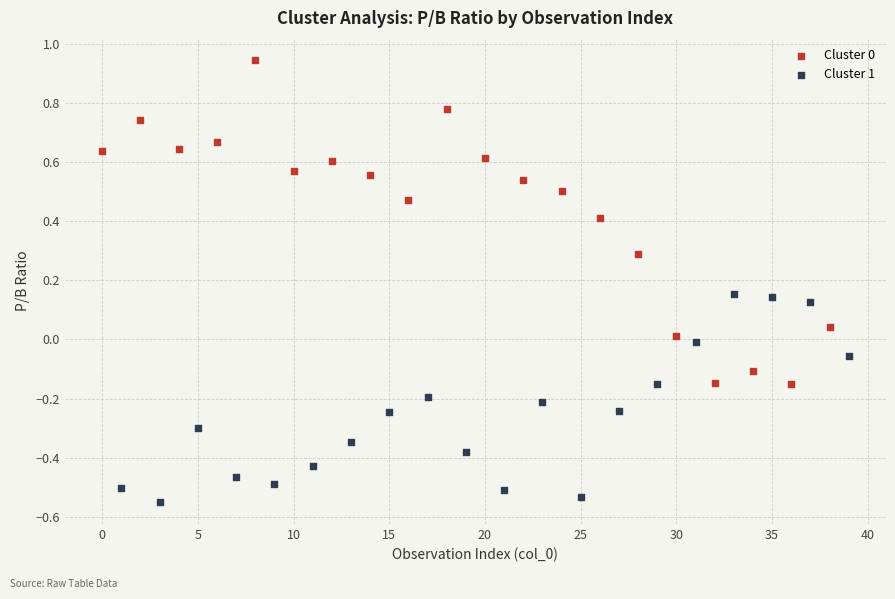

Which series contains the lowest Y value?

Cluster 1